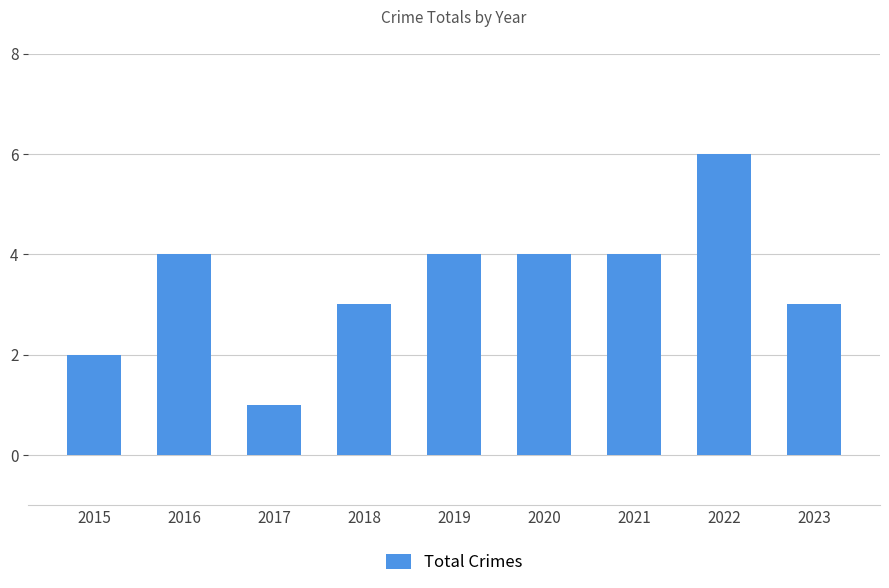

Which category has the highest value across all series?

2022